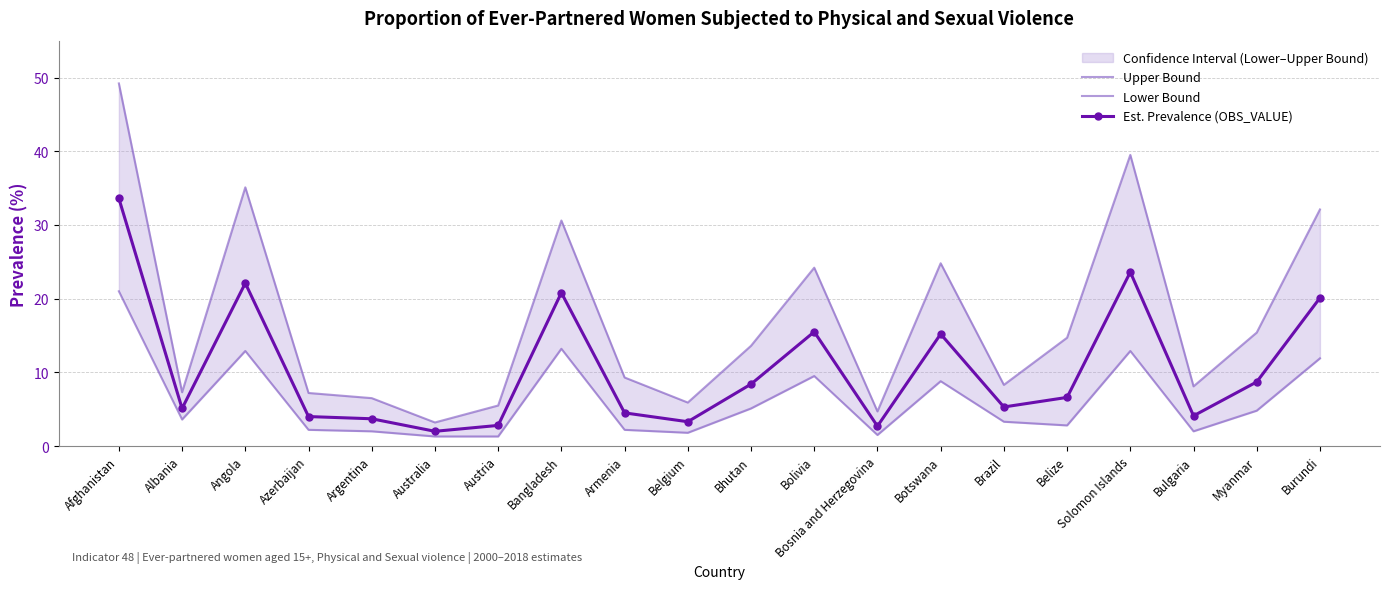

The Lower Bound series shows 2.8 at Belize. True or false?

True